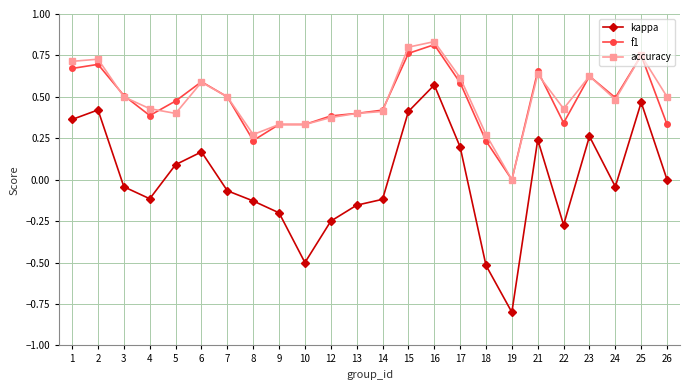

At which category does the chart reach its minimum across all series?

19